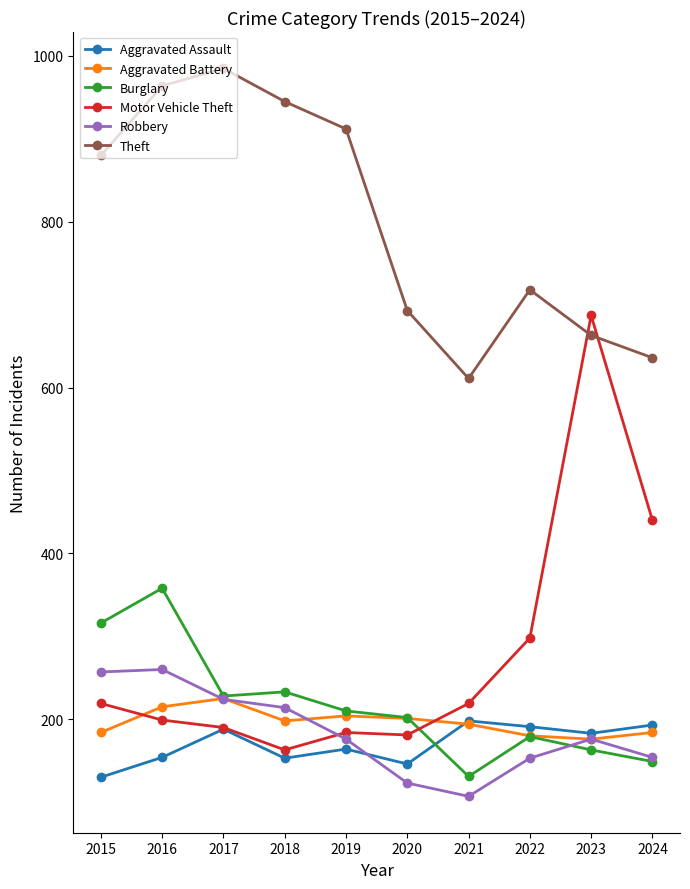

Which series has the largest total across all categories?

Theft